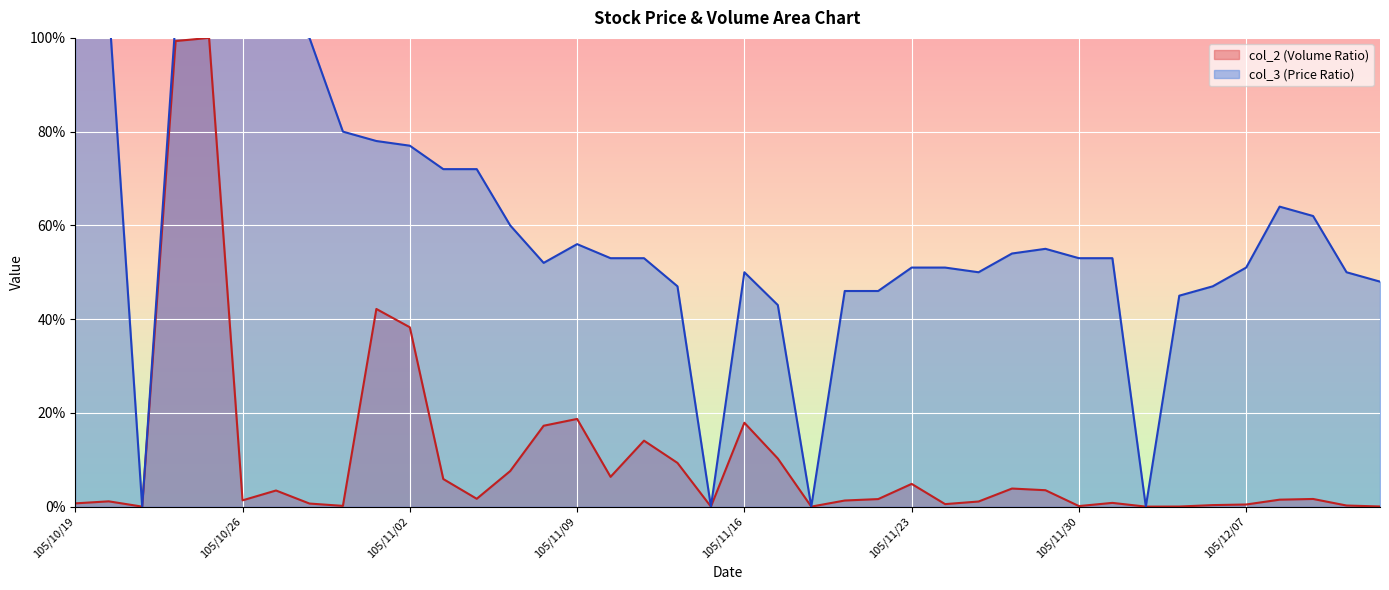

Does the chart display data point markers on the line(s)?

No